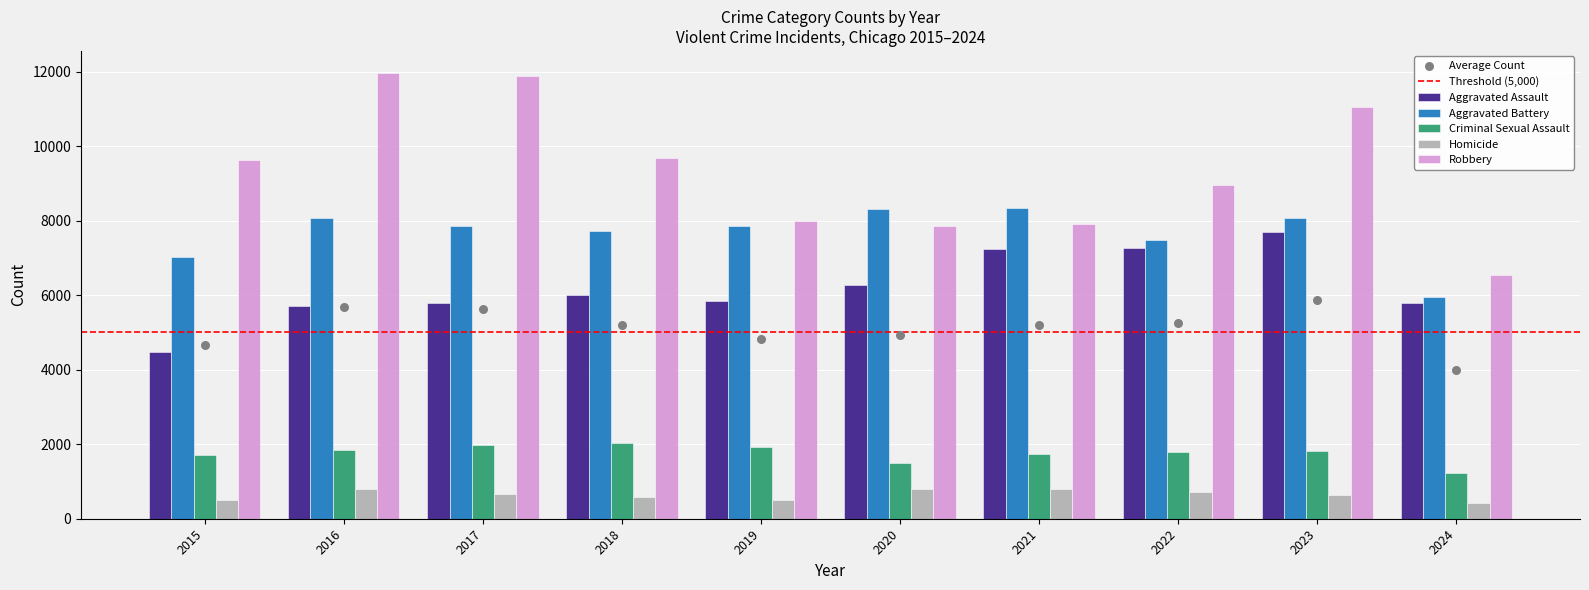

Which series reaches the minimum Y coordinate?

Homicide